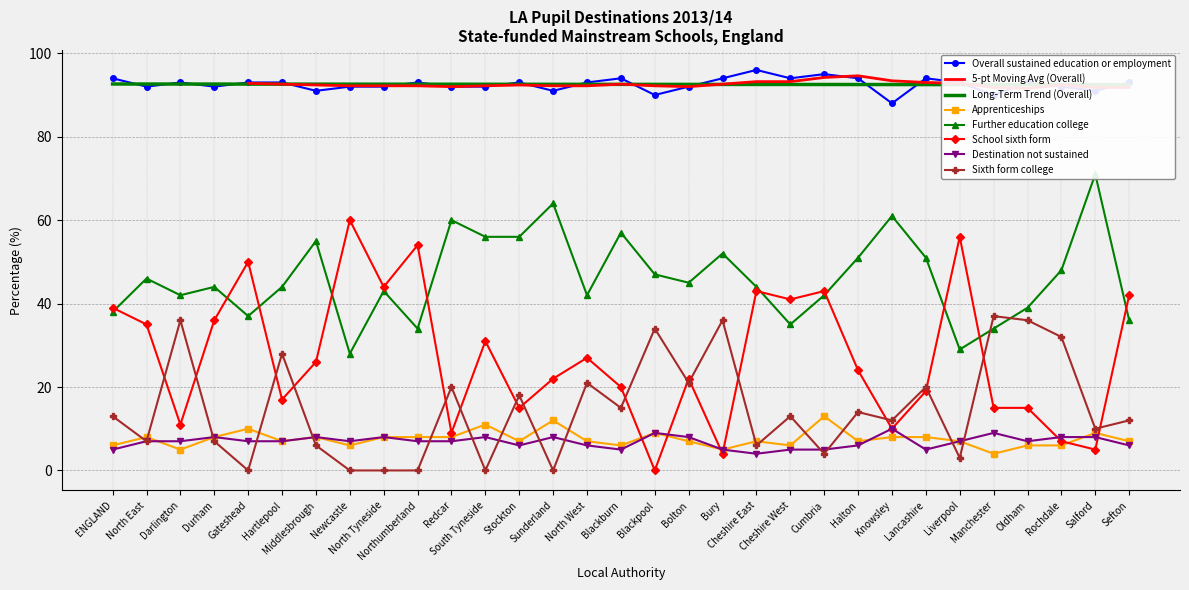

Between Bolton and Cumbria, which is larger?

Cumbria